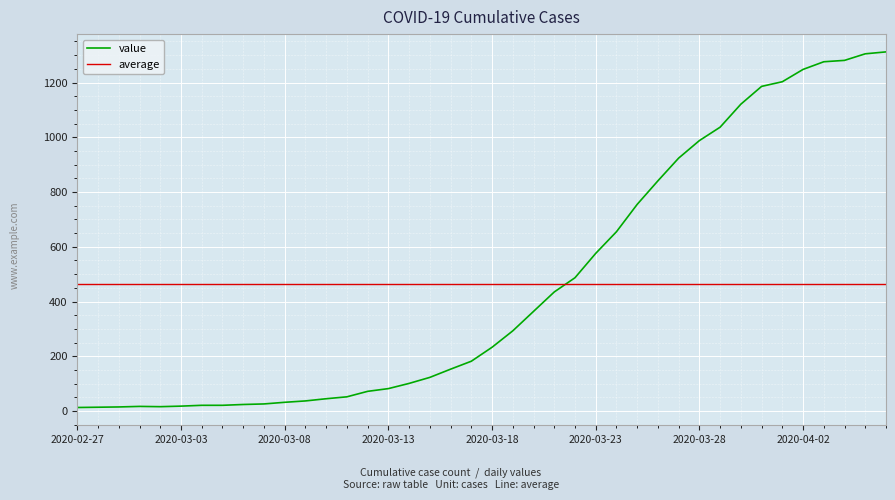

Where is the data nearest to the value 662?

2020-03-24